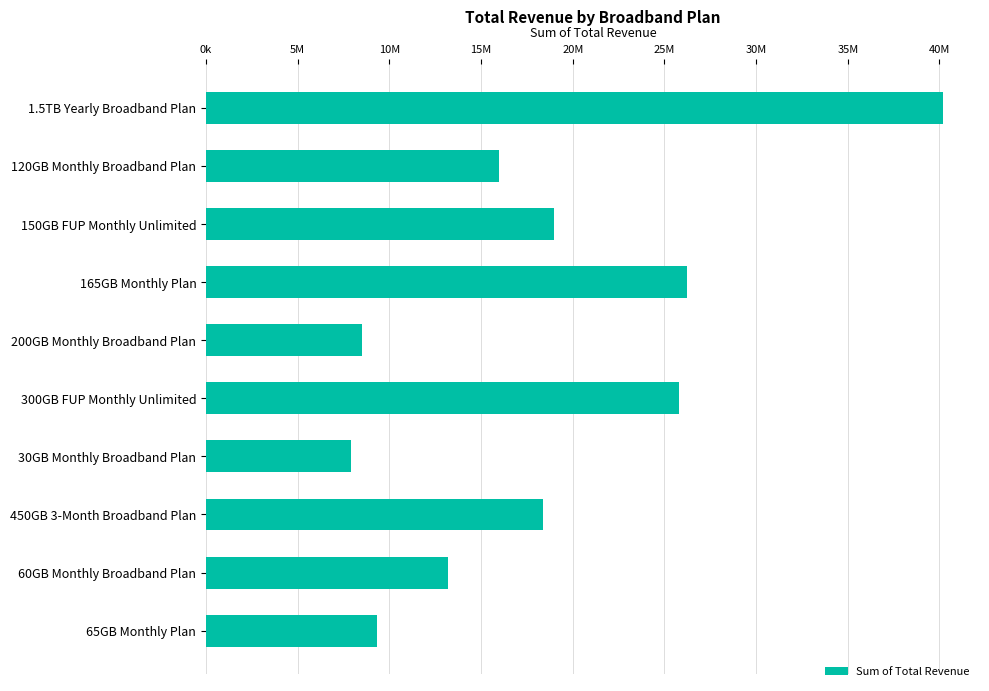

What is the difference between the maximum and minimum values?

32280000